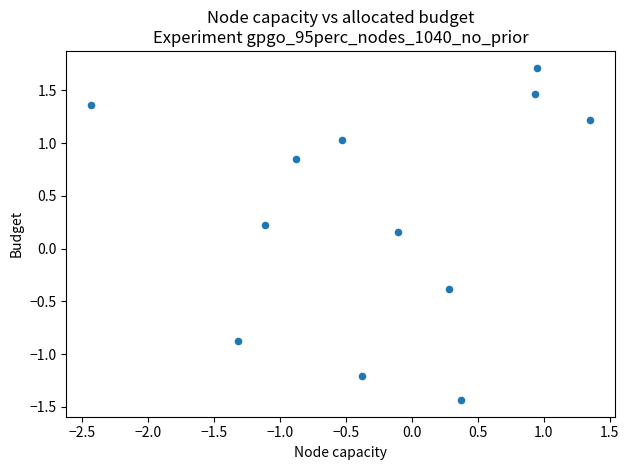

What is the range of X values (max minus min)?

3.8